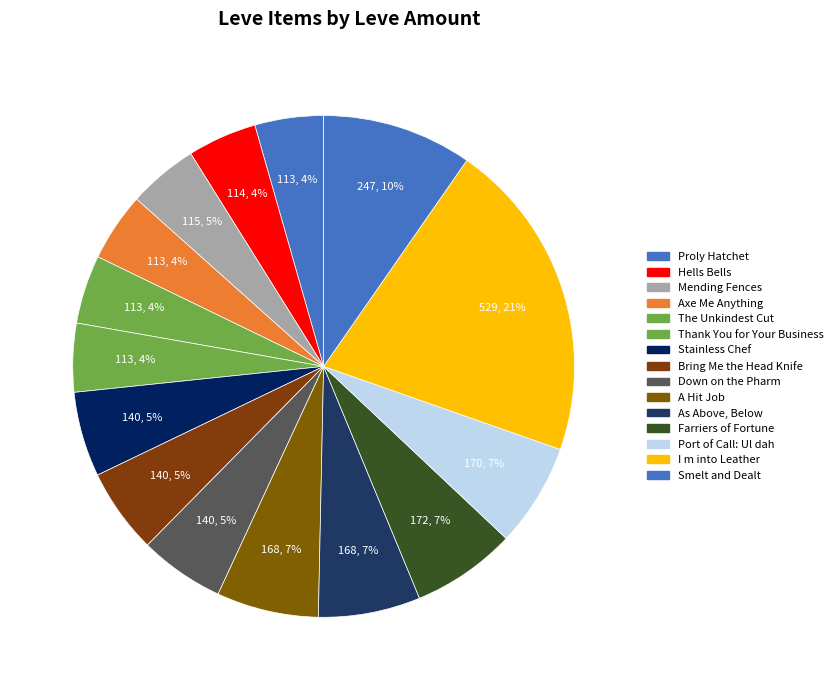

What portion of the pie excludes Axe Me Anything?

95.6%